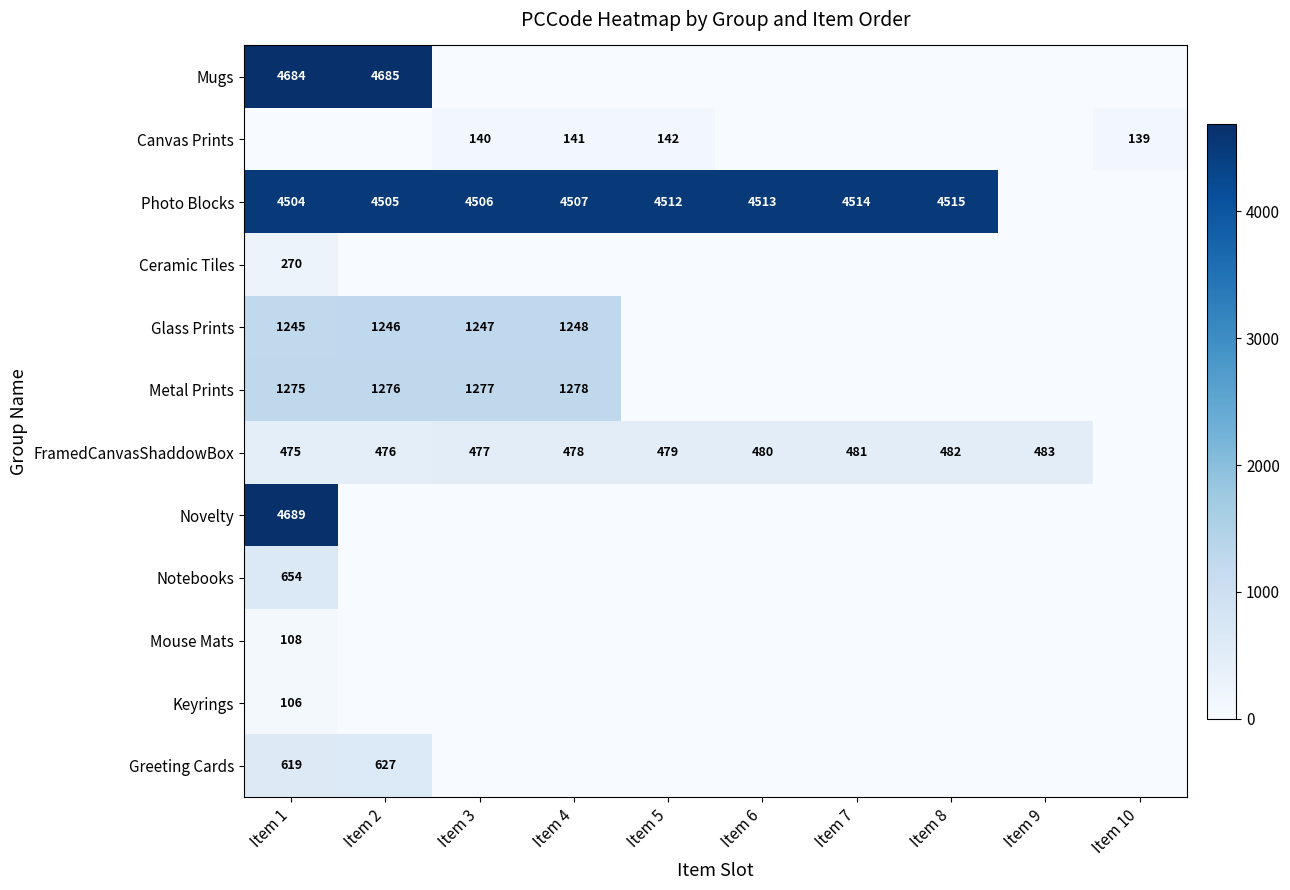

How many series are shown in this chart?

12